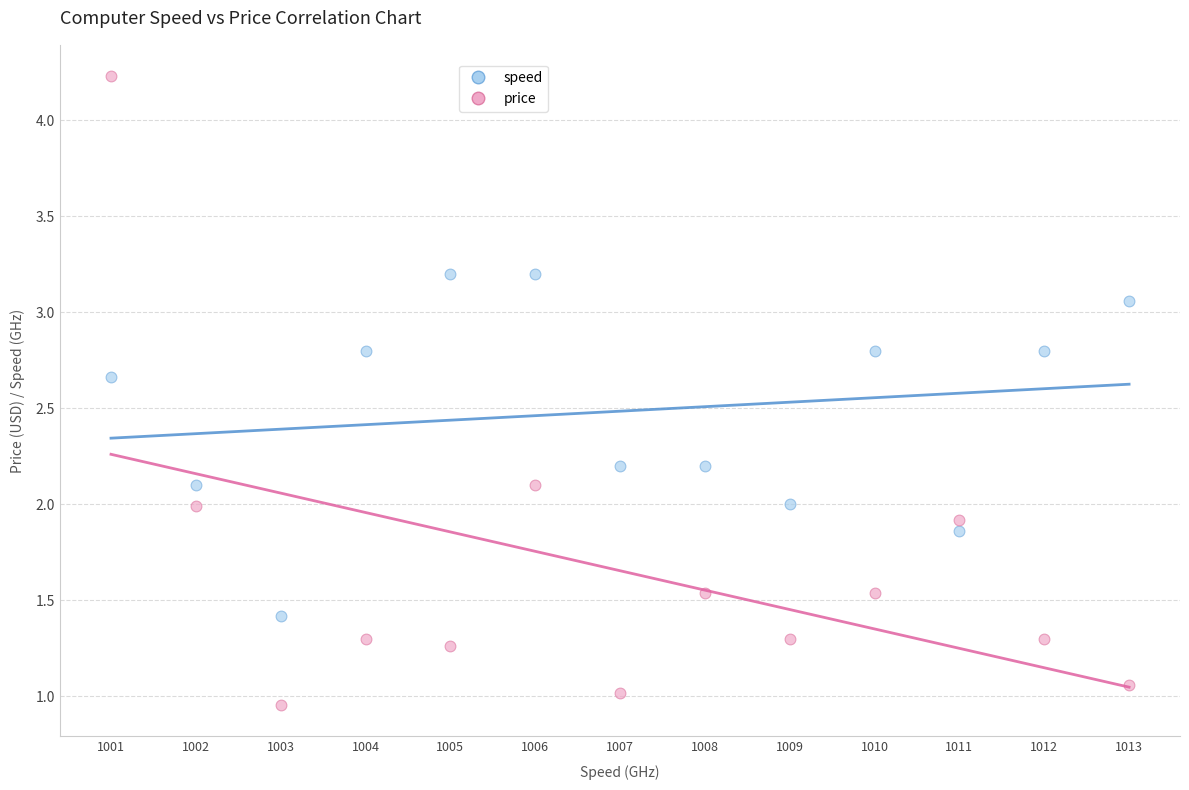

Which series contains the highest Y value?

price